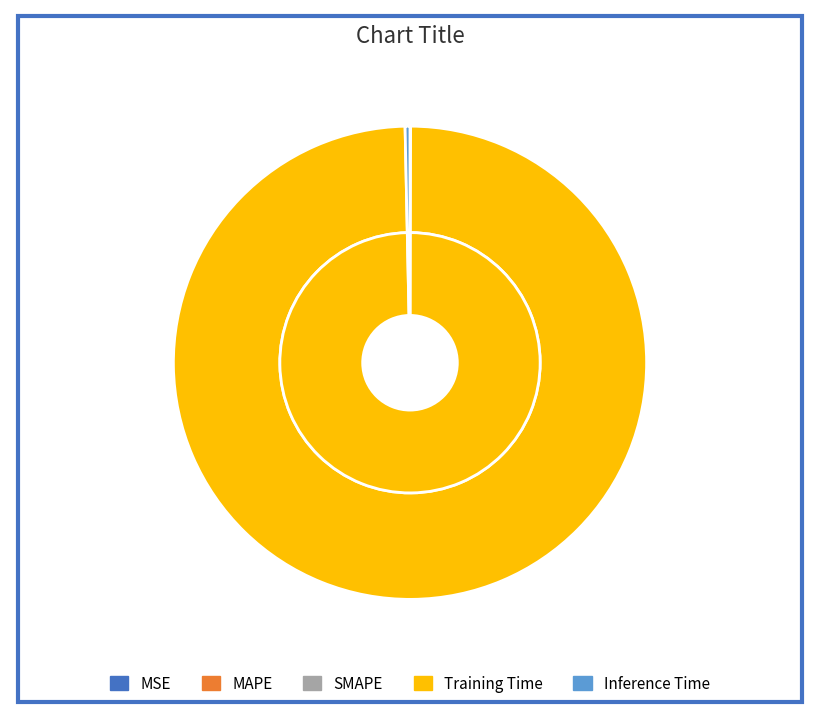

What percentage do MAPE and Training Time together represent?

99.6%